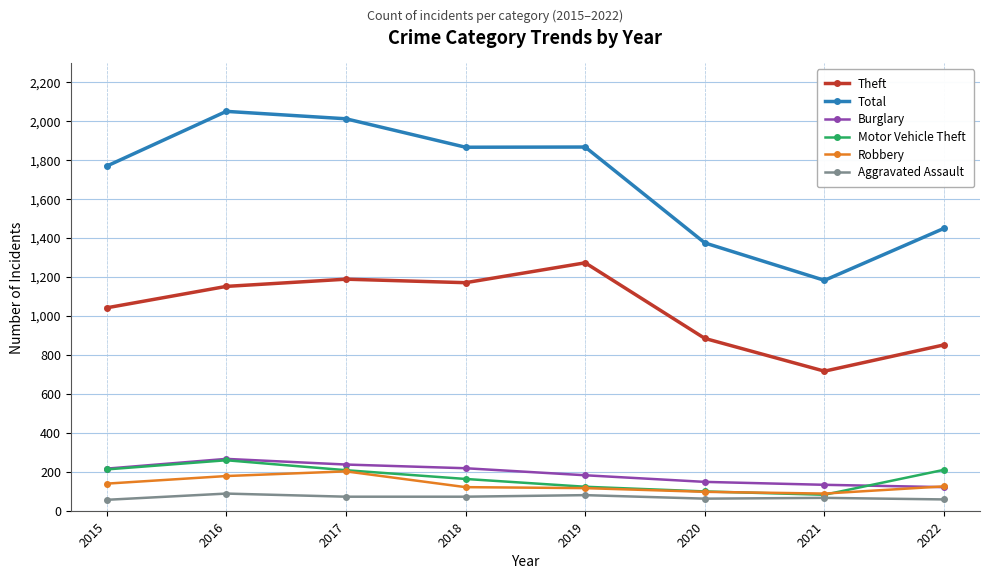

How many data points does each series have?

8